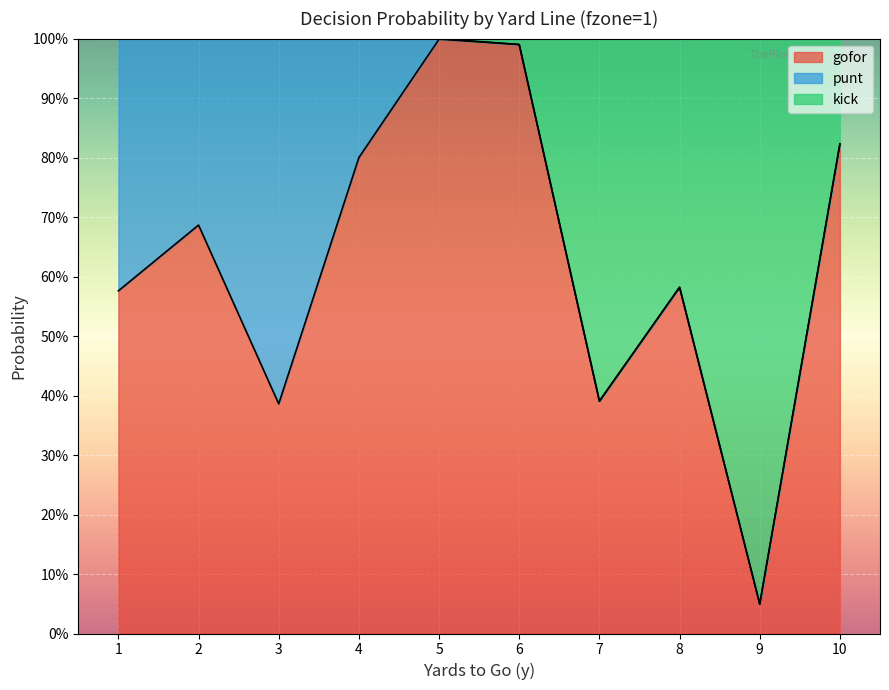

At which category is the sum across all series the highest?

5